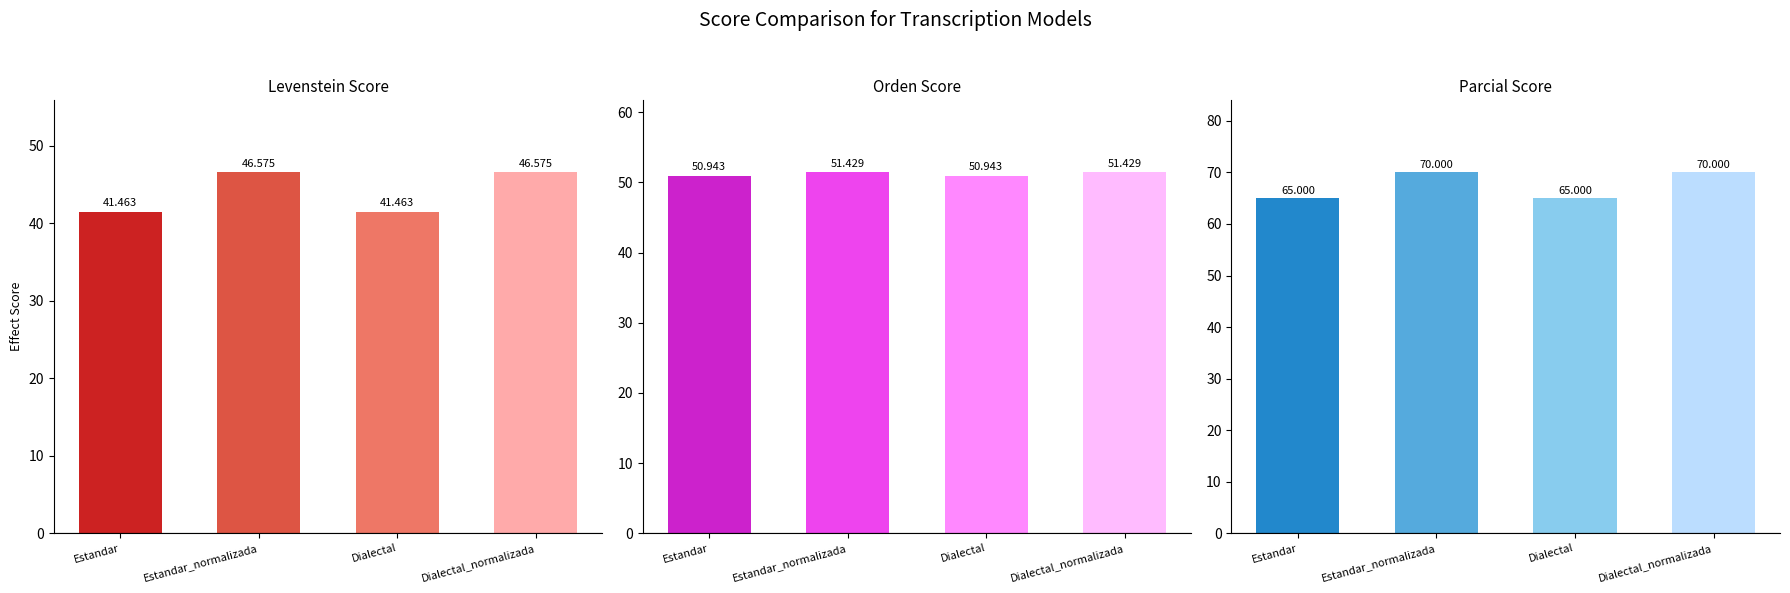

Read the Levenstein value at Dialectal.

41.5